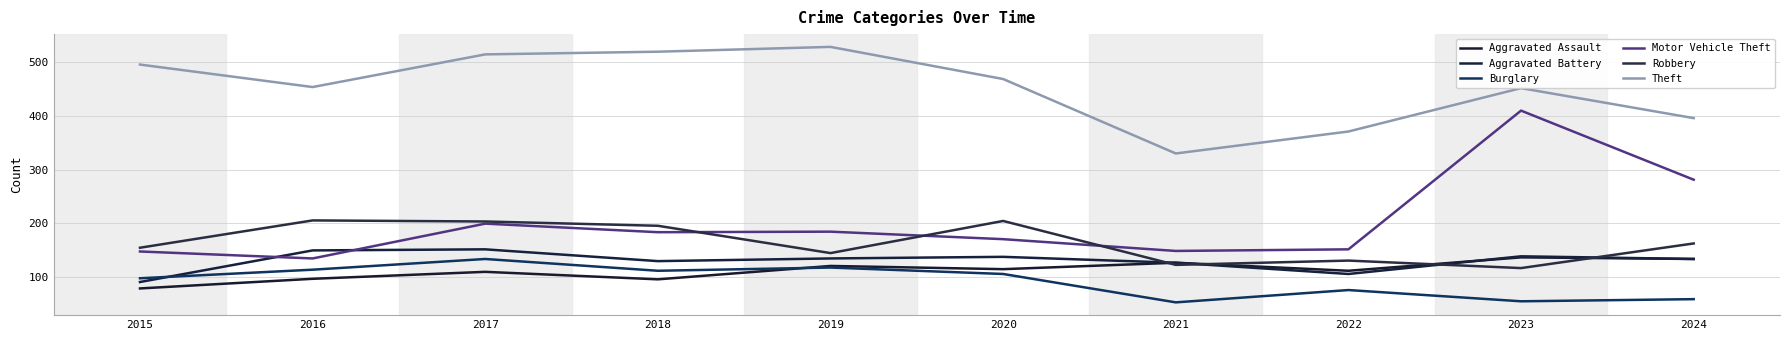

Count the number of categories in the chart.

10